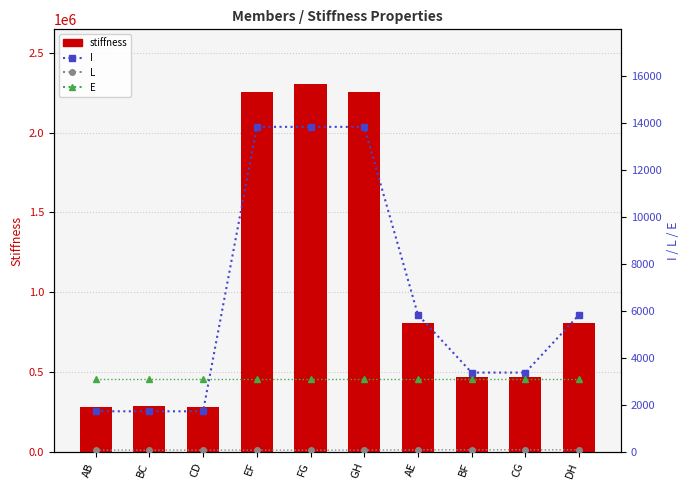

What is the value of the E bar at the 6th from the left?

3122.0